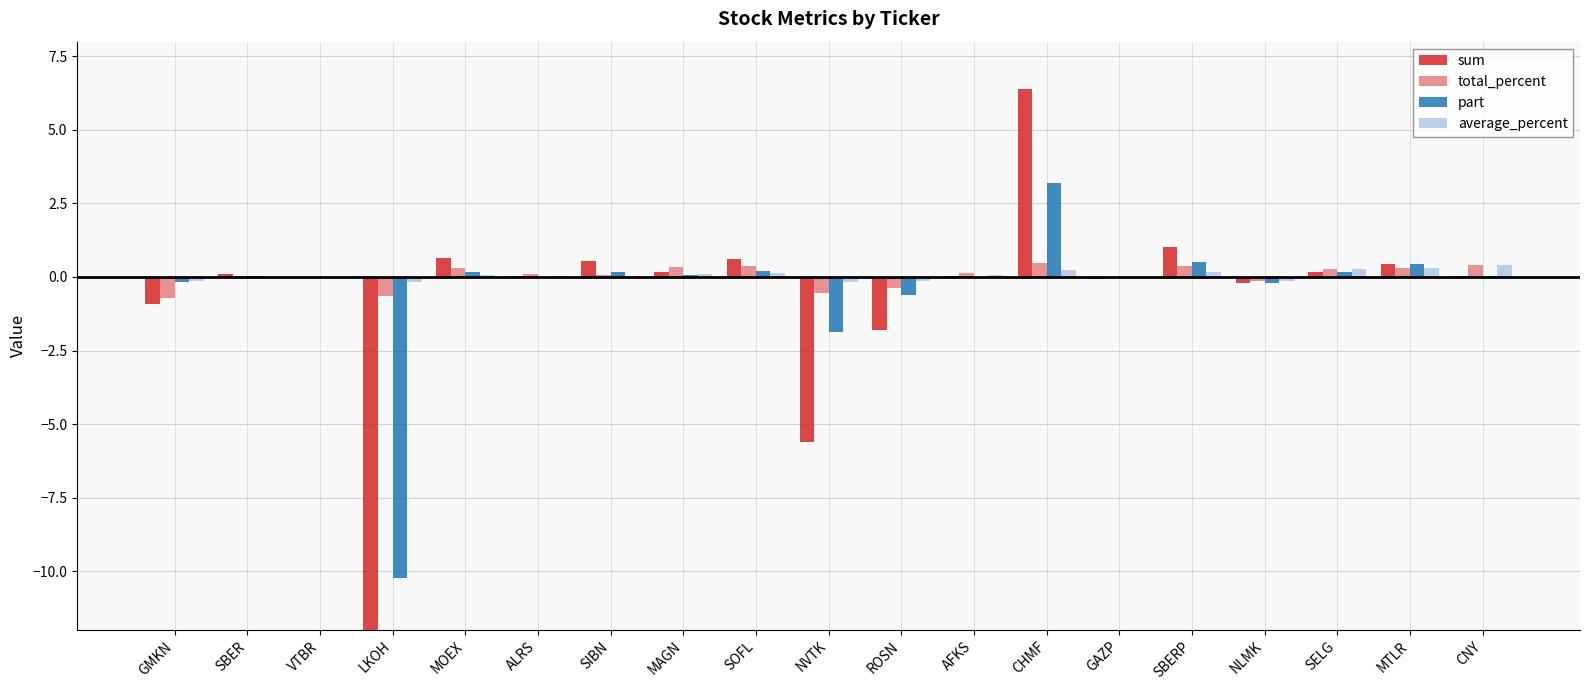

What is the difference between the total_percent values at LKOH and SBER?

0.7